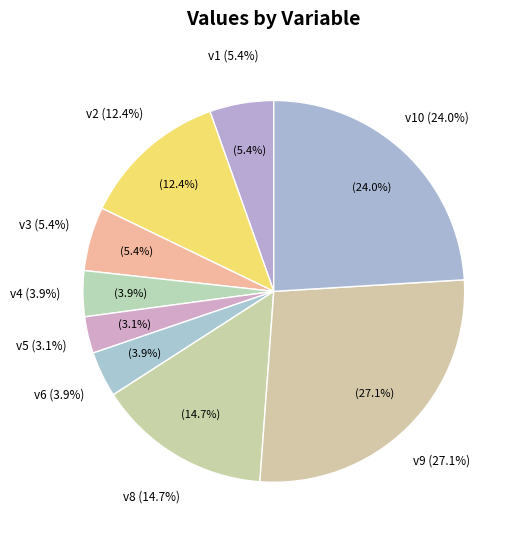

To the nearest percent, what is the difference between the v8 and v5 slice percentages?

12%